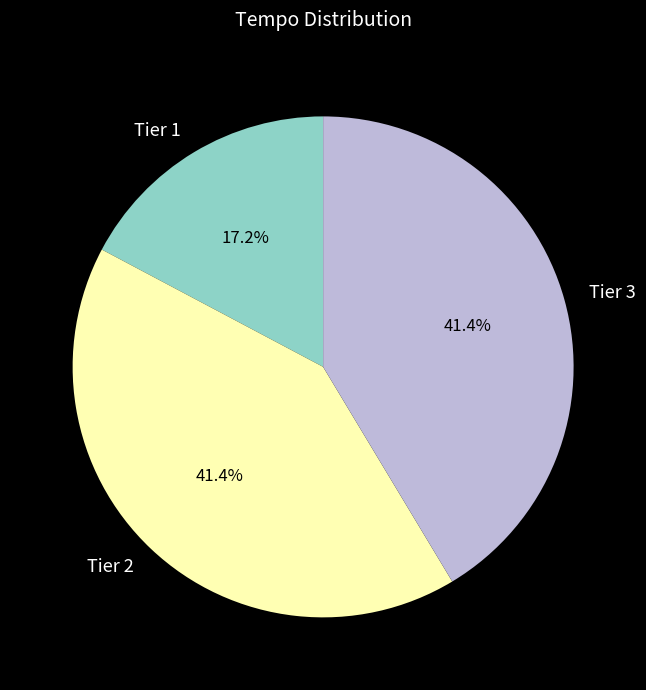

Does Tier 2 represent more than half of the total?

No